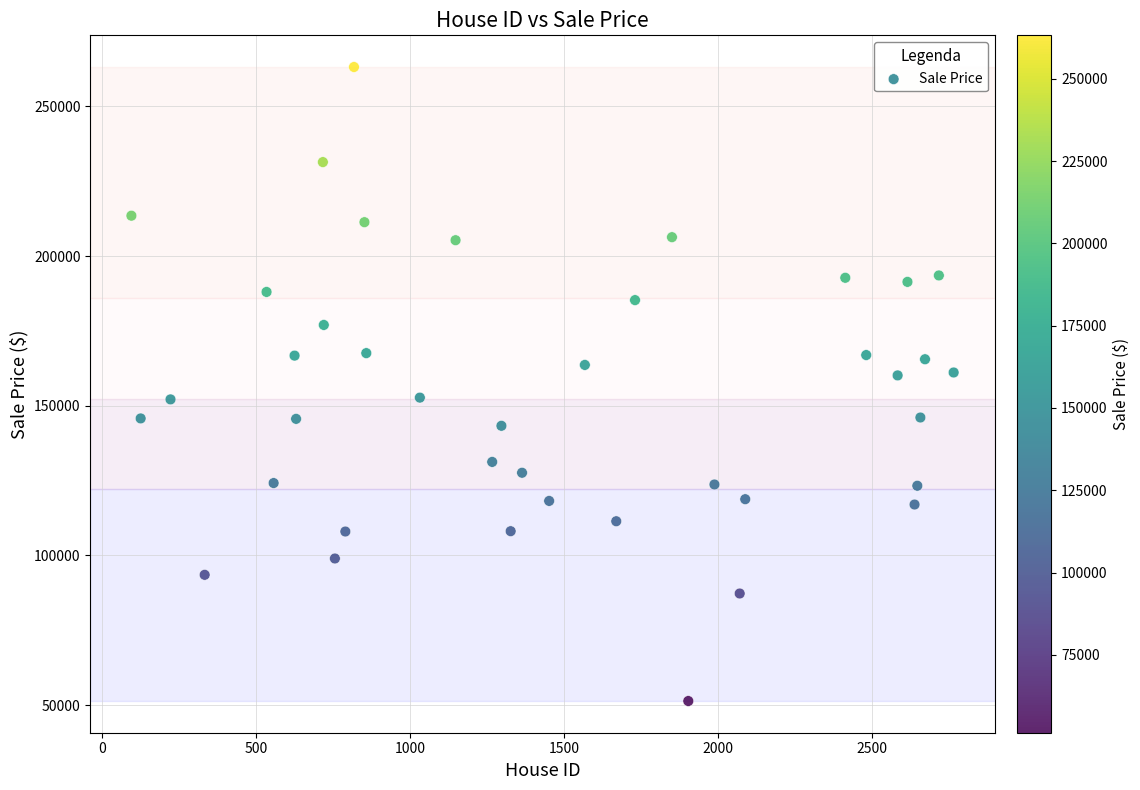

What is the range of Y values (max minus min)?

211848.2